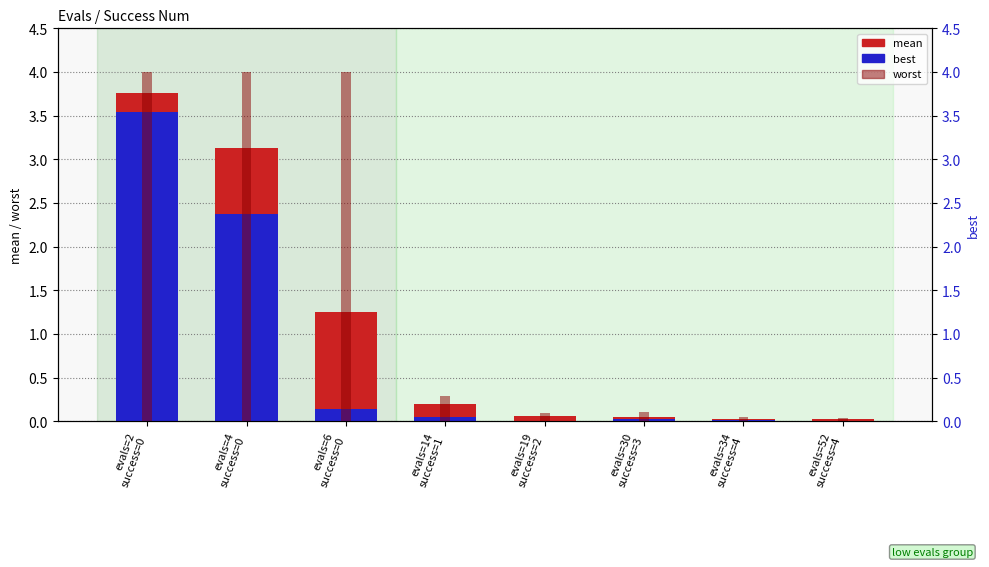

Does the chart contain any negative values?

No